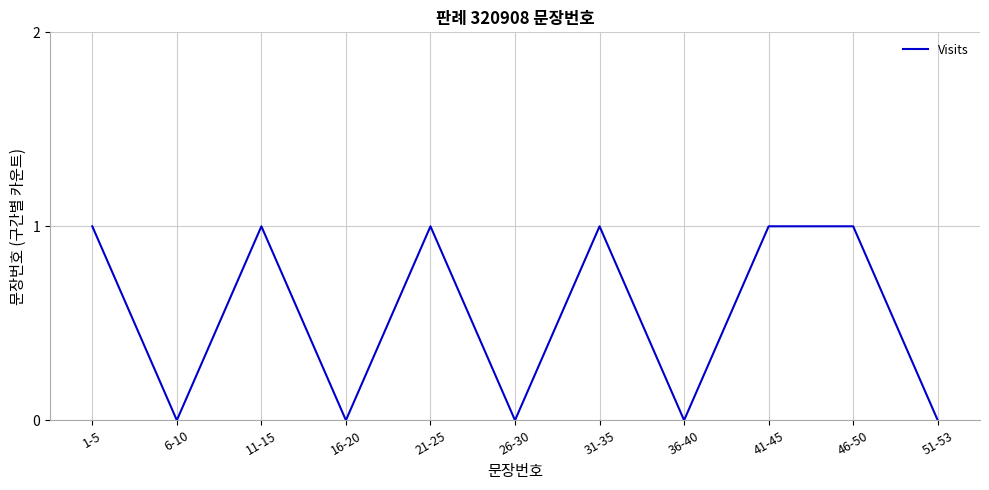

What position from the left is 51-53?

11